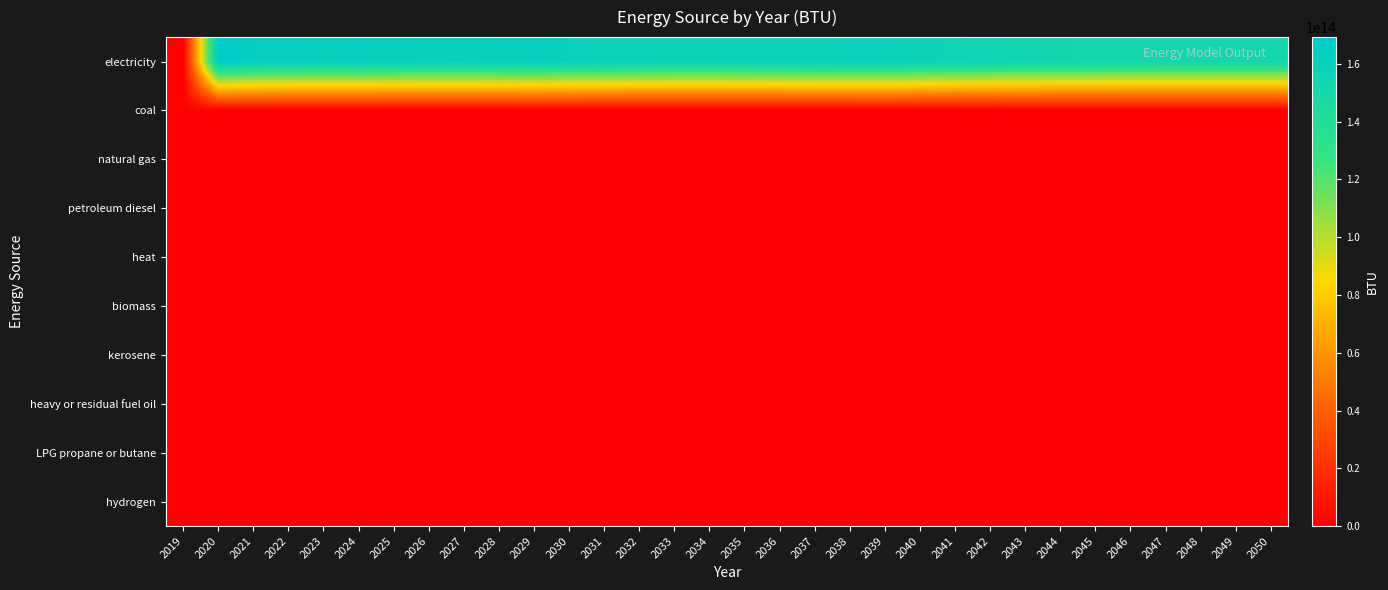

Reading left to right, transcribe all the data shown in this chart.

electricity: 2019=0.0	2020=169246205583756.3	2021=163968803722504.2	2022=162256672588832.5	2023=161783172588832.5	2024=162160530456852.8	2025=161431452622673.4	2026=160936320642978.0	2027=160908279187817.2	2028=161341719966159.0	2029=161996287648054.1	2030=160607835025380.7	2031=159599143824027.1	2032=158948582064297.8	2033=158606476311336.7	2034=158590452622673.4	2035=158863656514382.4	2036=159233803722504.2	2037=159636799492385.8	2038=160042198815566.8	2039=160467627749577.0	2040=158230720812182.7	2041=156493752961082.9	2042=155142154822335.0	2043=154174324027072.8	2044=153526165820643.0	2045=153056671742808.8	2046=152728987309644.7	2047=152467801184433.2	2048=152291540609137.1	2049=152236258883248.7	2050=152375664974619.3
coal: 2019=0.0	2020=0.0	2021=0.0	2022=0.0	2023=0.0	2024=0.0	2025=0.0	2026=0.0	2027=0.0	2028=0.0	2029=0.0	2030=0.0	2031=0.0	2032=0.0	2033=0.0	2034=0.0	2035=0.0	2036=0.0	2037=0.0	2038=0.0	2039=0.0	2040=0.0	2041=0.0	2042=0.0	2043=0.0	2044=0.0	2045=0.0	2046=0.0	2047=0.0	2048=0.0	2049=0.0	2050=0.0
natural gas: 2019=0.0	2020=0.0	2021=0.0	2022=0.0	2023=0.0	2024=0.0	2025=0.0	2026=0.0	2027=0.0	2028=0.0	2029=0.0	2030=0.0	2031=0.0	2032=0.0	2033=0.0	2034=0.0	2035=0.0	2036=0.0	2037=0.0	2038=0.0	2039=0.0	2040=0.0	2041=0.0	2042=0.0	2043=0.0	2044=0.0	2045=0.0	2046=0.0	2047=0.0	2048=0.0	2049=0.0	2050=0.0
petroleum diesel: 2019=0.0	2020=0.0	2021=0.0	2022=0.0	2023=0.0	2024=0.0	2025=0.0	2026=0.0	2027=0.0	2028=0.0	2029=0.0	2030=0.0	2031=0.0	2032=0.0	2033=0.0	2034=0.0	2035=0.0	2036=0.0	2037=0.0	2038=0.0	2039=0.0	2040=0.0	2041=0.0	2042=0.0	2043=0.0	2044=0.0	2045=0.0	2046=0.0	2047=0.0	2048=0.0	2049=0.0	2050=0.0
heat: 2019=0.0	2020=0.0	2021=0.0	2022=0.0	2023=0.0	2024=0.0	2025=0.0	2026=0.0	2027=0.0	2028=0.0	2029=0.0	2030=0.0	2031=0.0	2032=0.0	2033=0.0	2034=0.0	2035=0.0	2036=0.0	2037=0.0	2038=0.0	2039=0.0	2040=0.0	2041=0.0	2042=0.0	2043=0.0	2044=0.0	2045=0.0	2046=0.0	2047=0.0	2048=0.0	2049=0.0	2050=0.0
biomass: 2019=0.0	2020=0.0	2021=0.0	2022=0.0	2023=0.0	2024=0.0	2025=0.0	2026=0.0	2027=0.0	2028=0.0	2029=0.0	2030=0.0	2031=0.0	2032=0.0	2033=0.0	2034=0.0	2035=0.0	2036=0.0	2037=0.0	2038=0.0	2039=0.0	2040=0.0	2041=0.0	2042=0.0	2043=0.0	2044=0.0	2045=0.0	2046=0.0	2047=0.0	2048=0.0	2049=0.0	2050=0.0
kerosene: 2019=0.0	2020=0.0	2021=0.0	2022=0.0	2023=0.0	2024=0.0	2025=0.0	2026=0.0	2027=0.0	2028=0.0	2029=0.0	2030=0.0	2031=0.0	2032=0.0	2033=0.0	2034=0.0	2035=0.0	2036=0.0	2037=0.0	2038=0.0	2039=0.0	2040=0.0	2041=0.0	2042=0.0	2043=0.0	2044=0.0	2045=0.0	2046=0.0	2047=0.0	2048=0.0	2049=0.0	2050=0.0
heavy or residual fuel oil: 2019=0.0	2020=0.0	2021=0.0	2022=0.0	2023=0.0	2024=0.0	2025=0.0	2026=0.0	2027=0.0	2028=0.0	2029=0.0	2030=0.0	2031=0.0	2032=0.0	2033=0.0	2034=0.0	2035=0.0	2036=0.0	2037=0.0	2038=0.0	2039=0.0	2040=0.0	2041=0.0	2042=0.0	2043=0.0	2044=0.0	2045=0.0	2046=0.0	2047=0.0	2048=0.0	2049=0.0	2050=0.0
LPG propane or butane: 2019=0.0	2020=0.0	2021=0.0	2022=0.0	2023=0.0	2024=0.0	2025=0.0	2026=0.0	2027=0.0	2028=0.0	2029=0.0	2030=0.0	2031=0.0	2032=0.0	2033=0.0	2034=0.0	2035=0.0	2036=0.0	2037=0.0	2038=0.0	2039=0.0	2040=0.0	2041=0.0	2042=0.0	2043=0.0	2044=0.0	2045=0.0	2046=0.0	2047=0.0	2048=0.0	2049=0.0	2050=0.0
hydrogen: 2019=0.0	2020=0.0	2021=0.0	2022=0.0	2023=0.0	2024=0.0	2025=0.0	2026=0.0	2027=0.0	2028=0.0	2029=0.0	2030=0.0	2031=0.0	2032=0.0	2033=0.0	2034=0.0	2035=0.0	2036=0.0	2037=0.0	2038=0.0	2039=0.0	2040=0.0	2041=0.0	2042=0.0	2043=0.0	2044=0.0	2045=0.0	2046=0.0	2047=0.0	2048=0.0	2049=0.0	2050=0.0